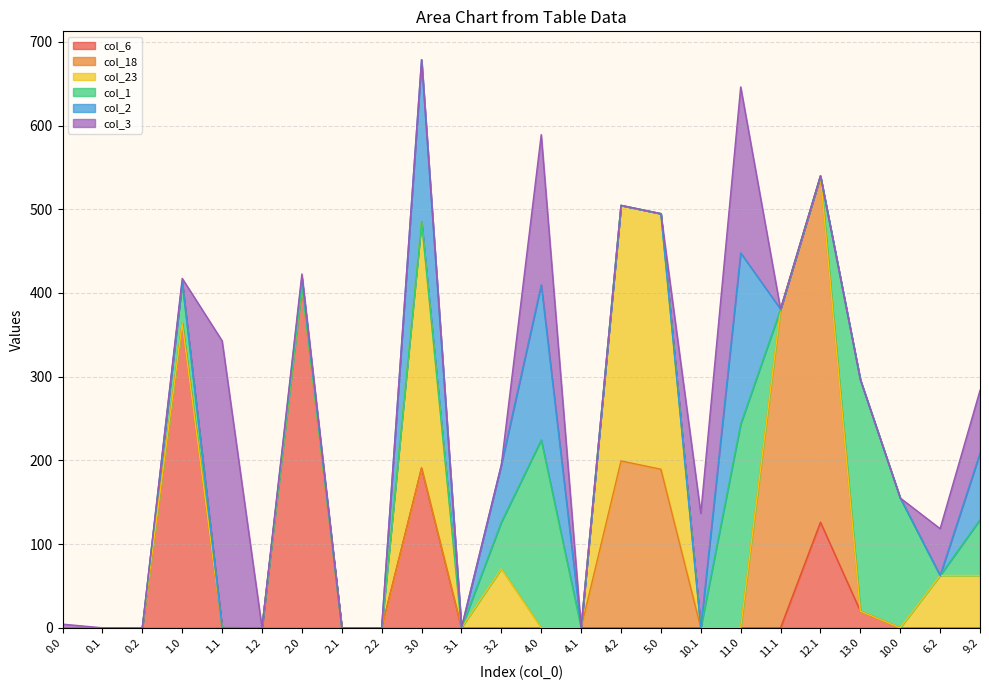

In col_2, how many points are higher than both neighbors (excluding endpoints)?

4